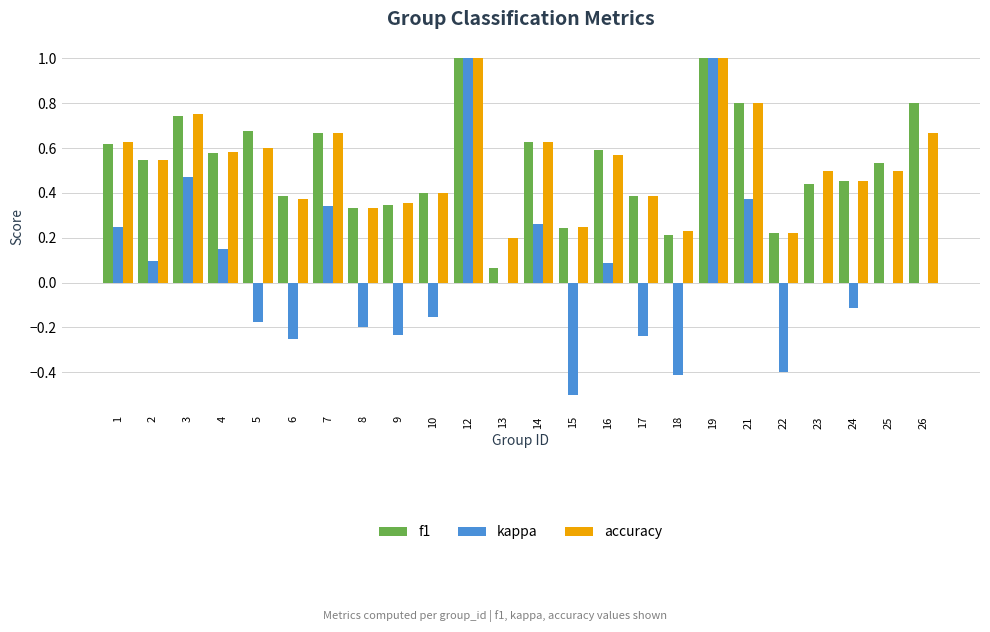

What is the sum of all f1 values?

12.7